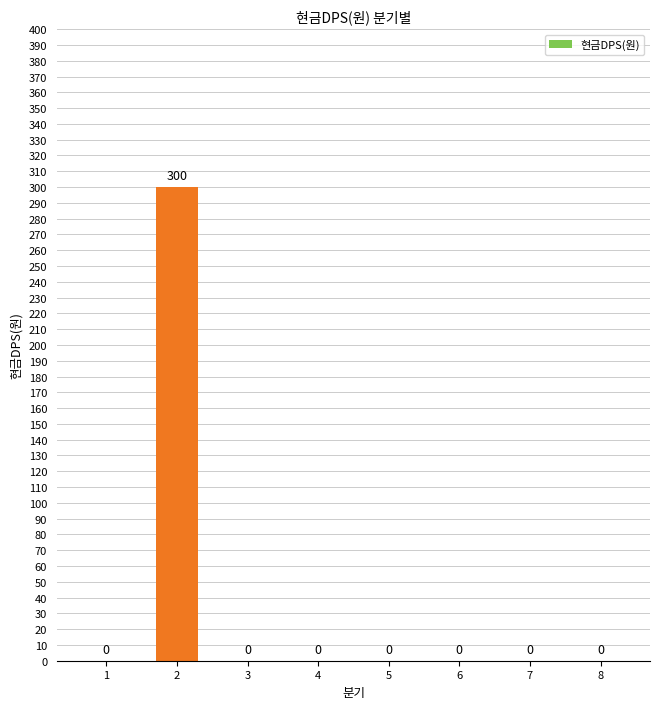

What is the sum of all values?

300